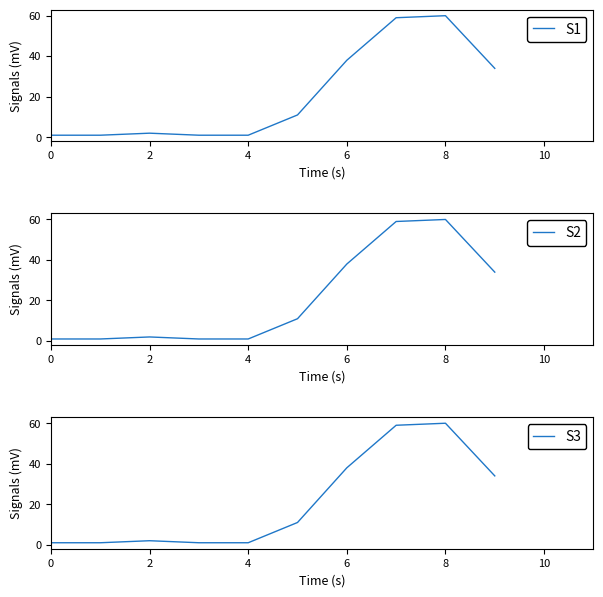

Does the chart have visible grid lines?

No